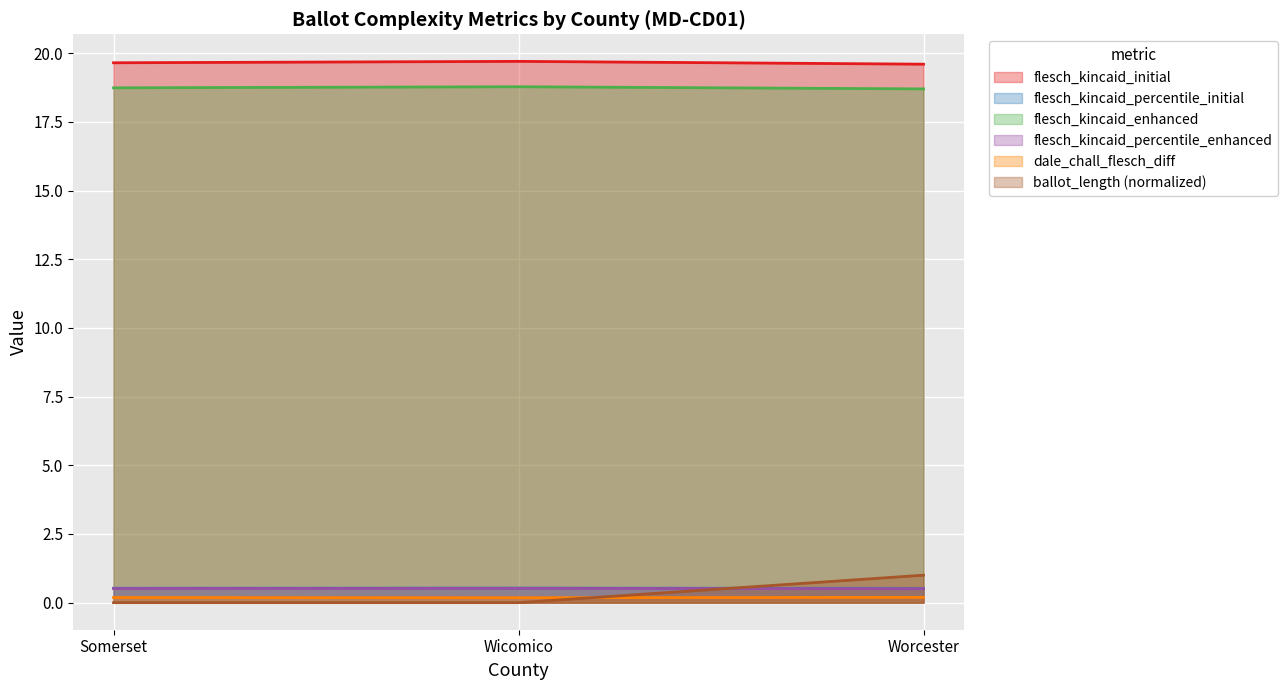

What is the total value across all series at Wicomico?

39.7